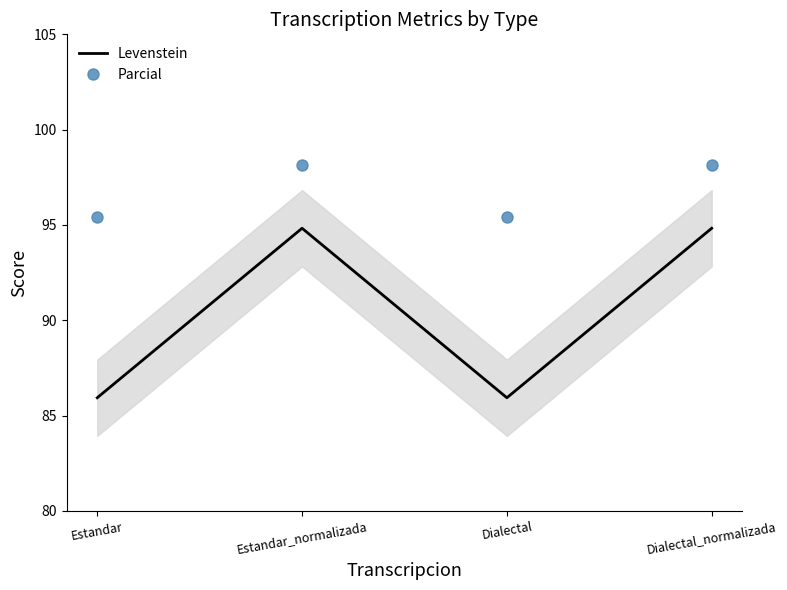

Which series has the widest spread of values?

Levenstein